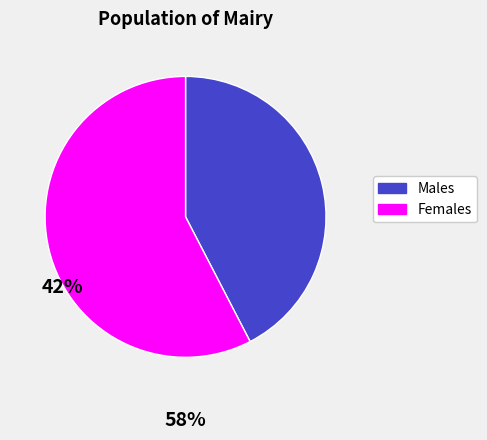

Is there a majority slice in this chart?

Yes